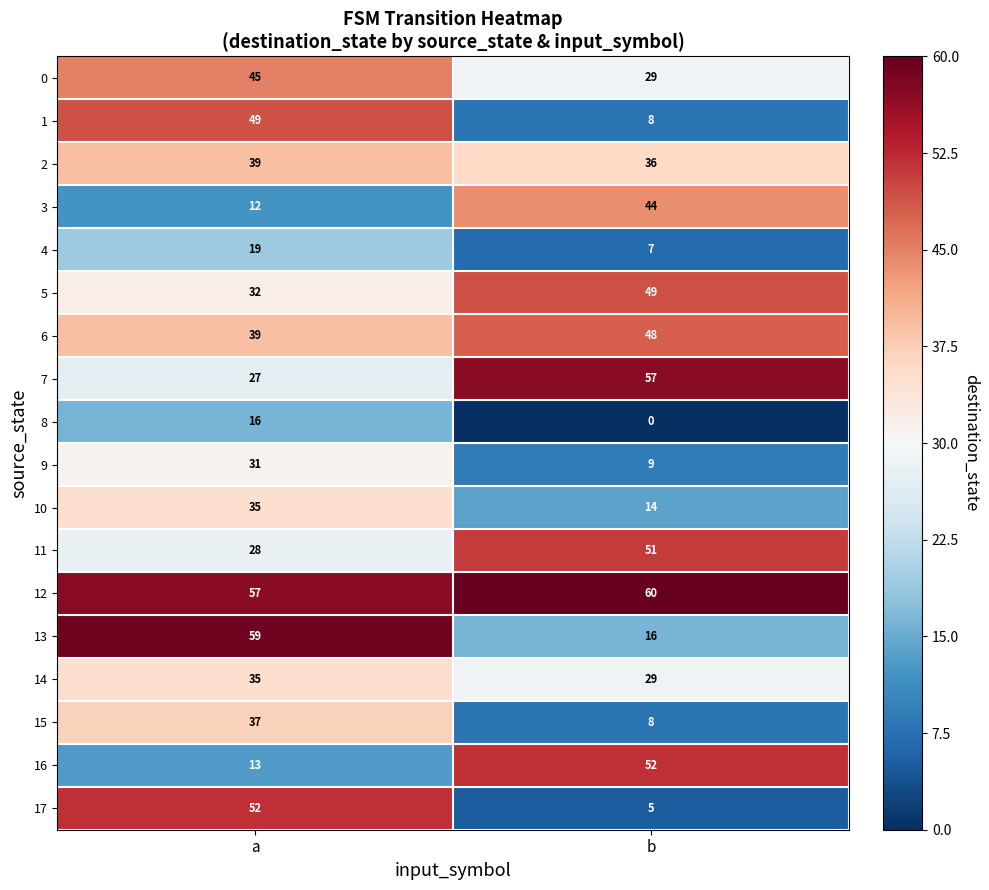

What is the total value across all series at b?

522